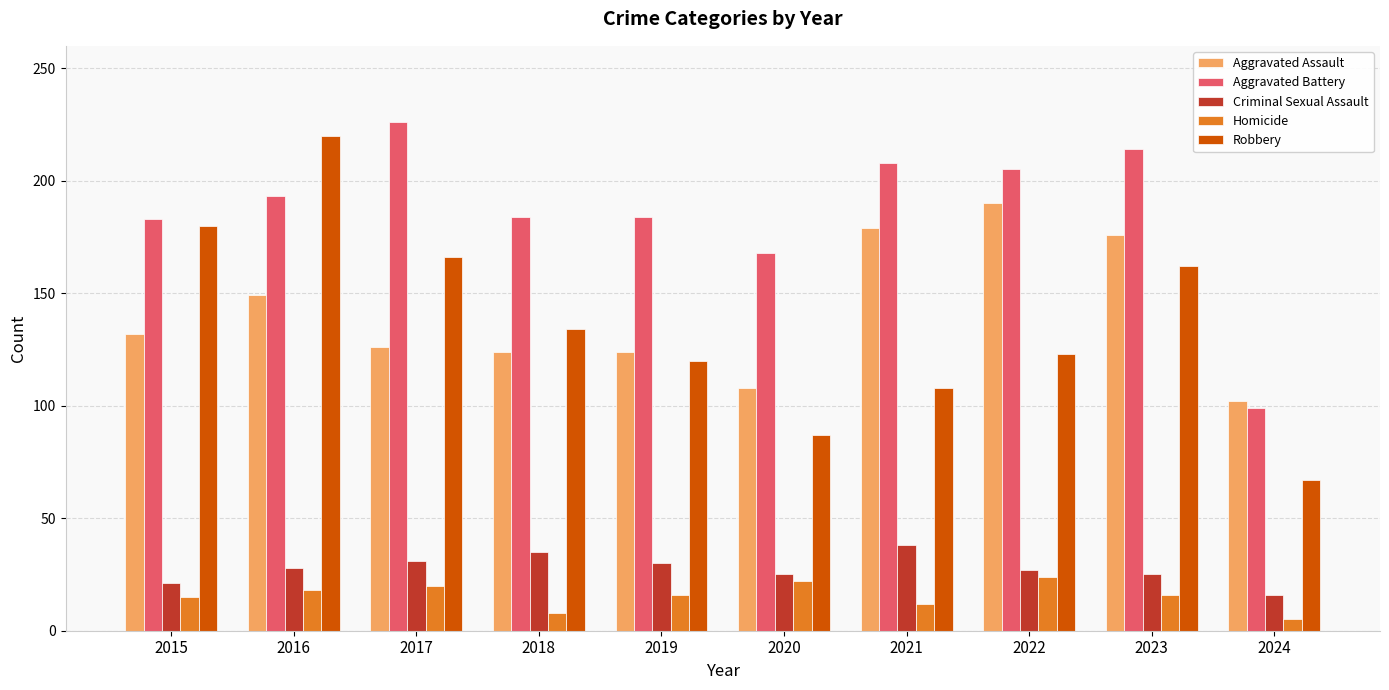

At which category does the chart reach its peak across all series?

2017